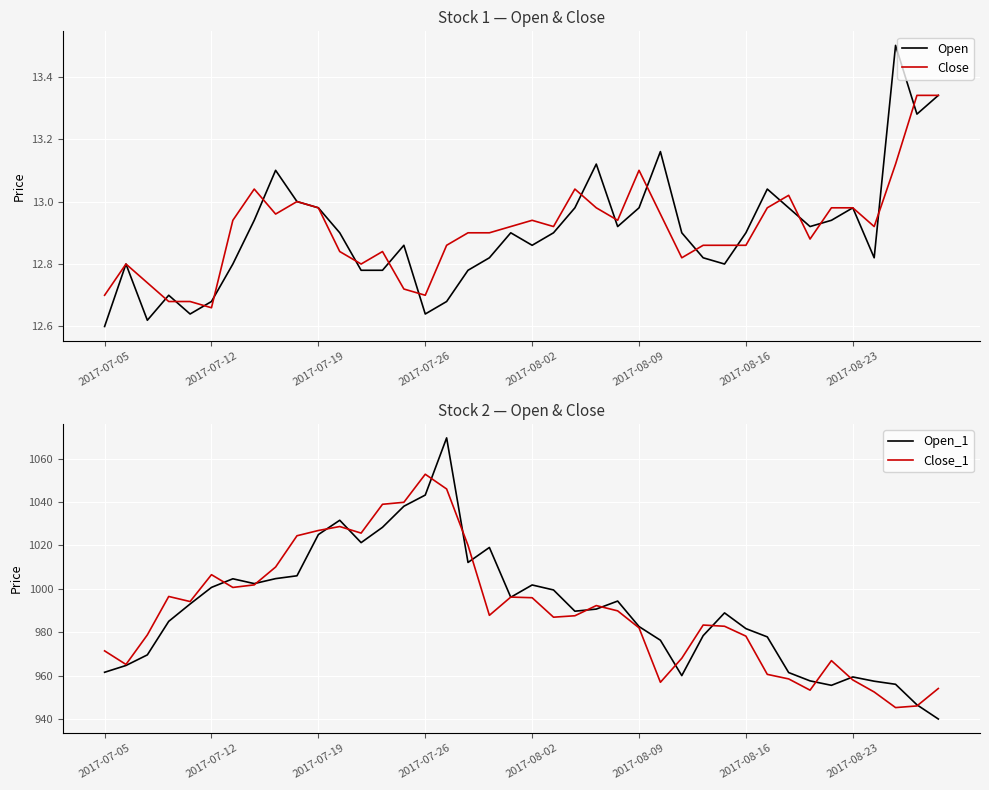

The value of Close at 2017-07-19 is 3.0. True or false?

False